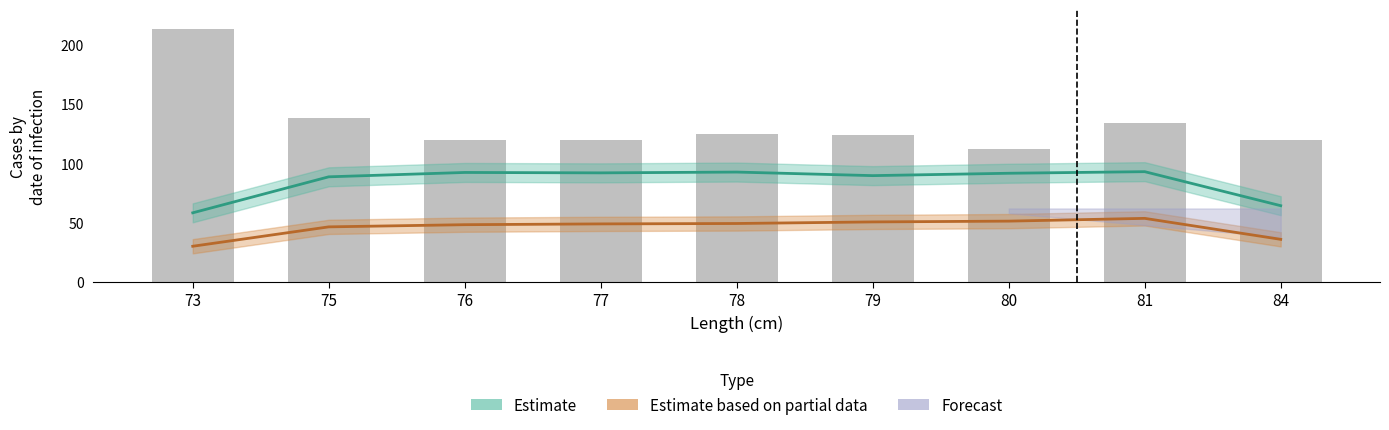

What is the sum of the values at 84 and 75?

258